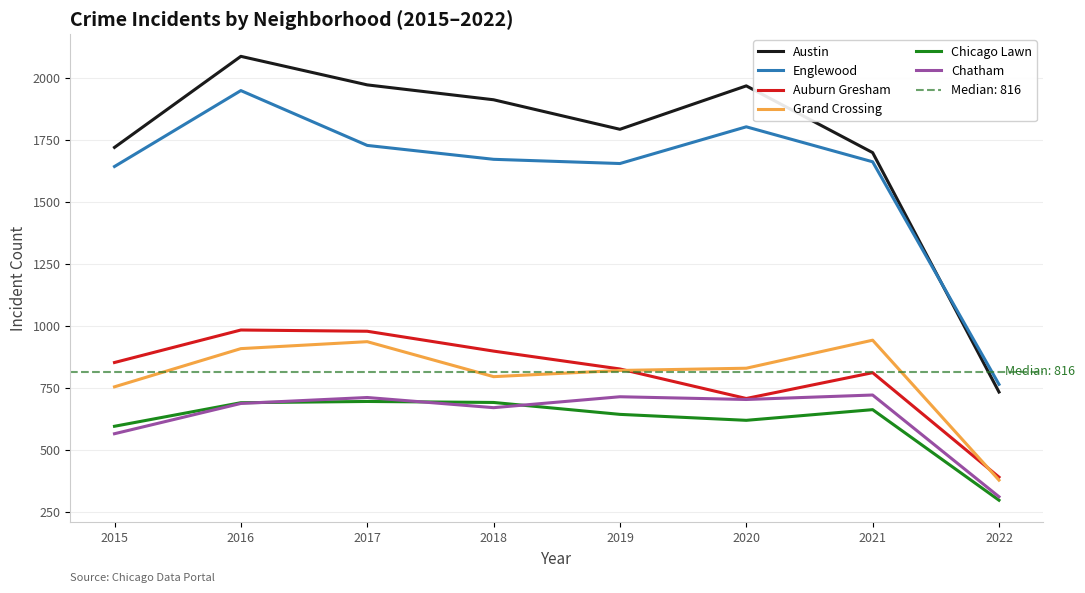

Is the value of Auburn Gresham at 2021 greater than the value of Austin at 2016?

No